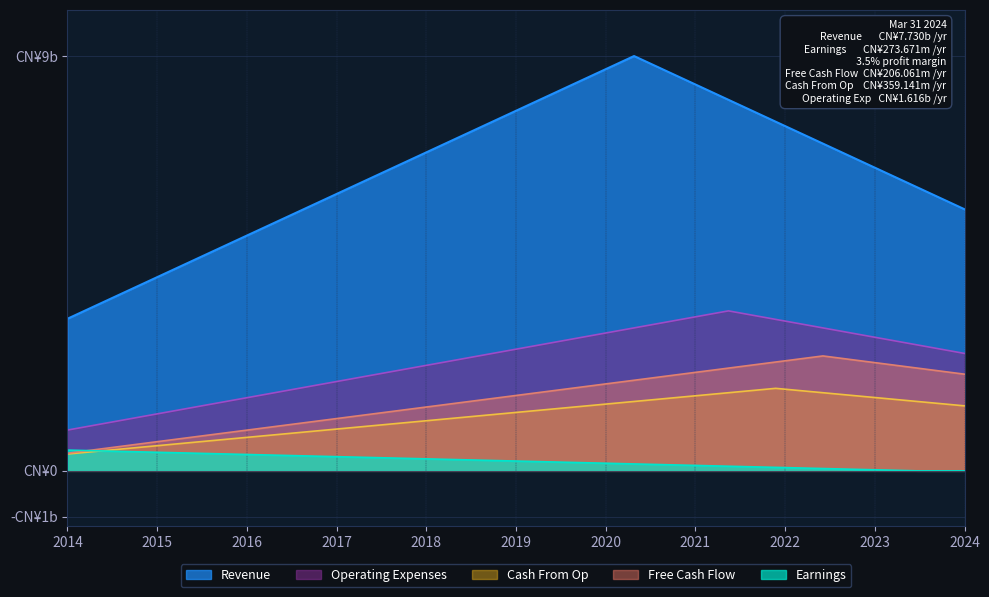

What is the difference between the maximum and second lowest values in the Revenue series?

5.2